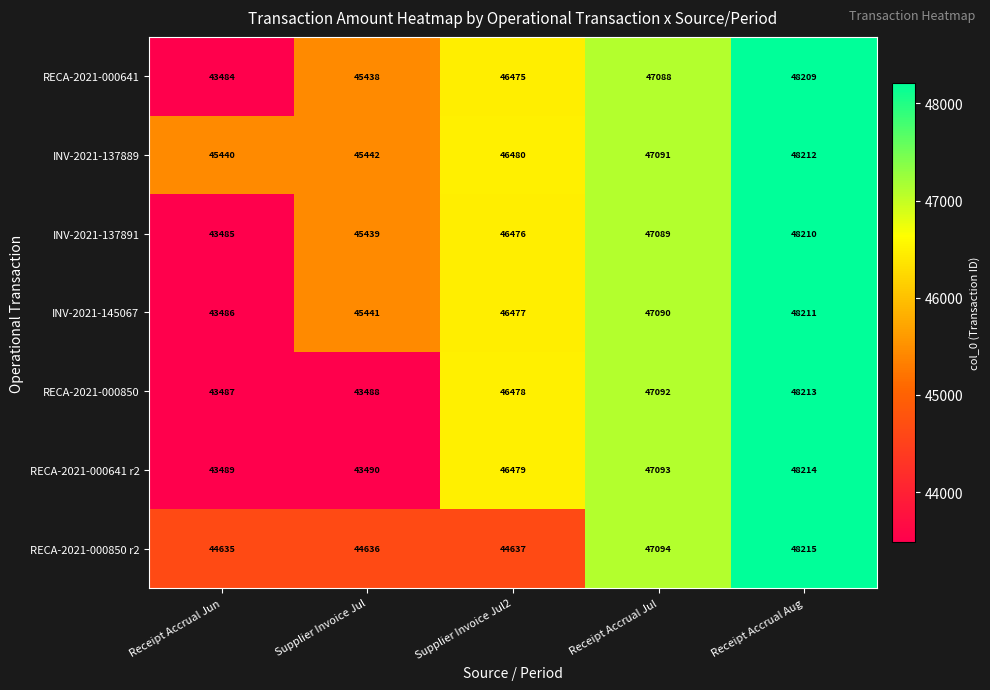

Is the value of RECA-2021-000641 at Receipt Accrual Jul greater than the value of INV-2021-137891 at Receipt Accrual Jul?

No